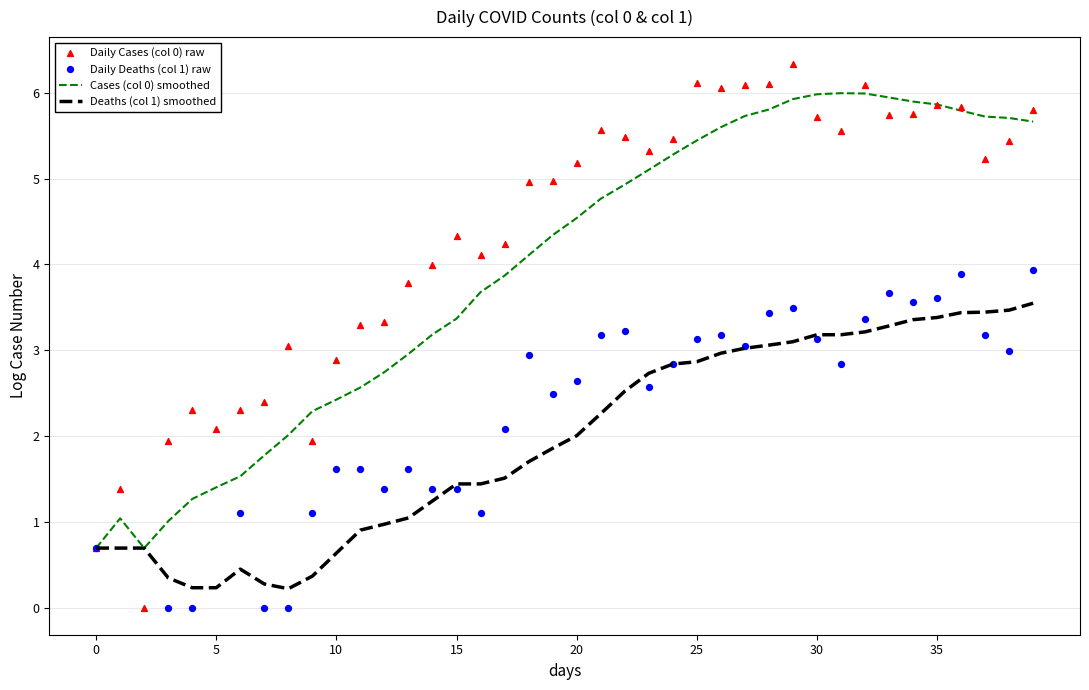

Is the value of Daily Deaths (col 1) raw at 25 greater than the value of Daily Cases (col 0) raw at 17?

No